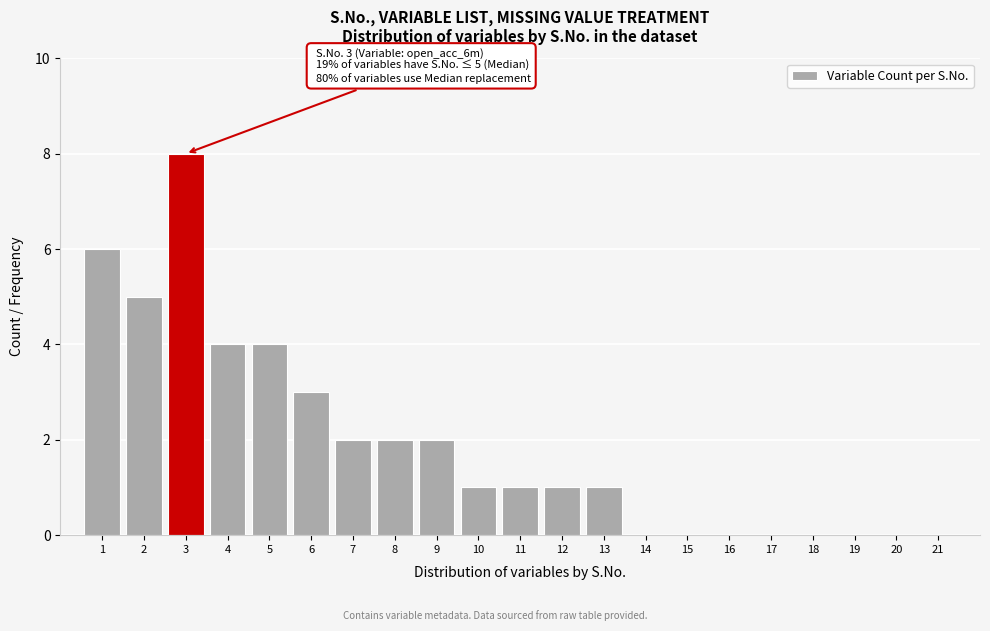

Reading left to right, extract all data points from this chart.

1=6	2=5	3=8	4=4	5=4	6=3	7=2	8=2	9=2	10=1	11=1	12=1	13=1	14=0	15=0	16=0	17=0	18=0	19=0	20=0	21=0